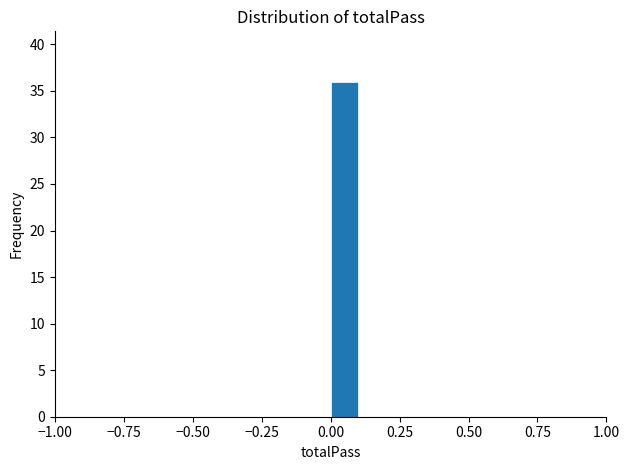

Read against the x-axis, roughly where is the centre of the tallest bar?

0.05